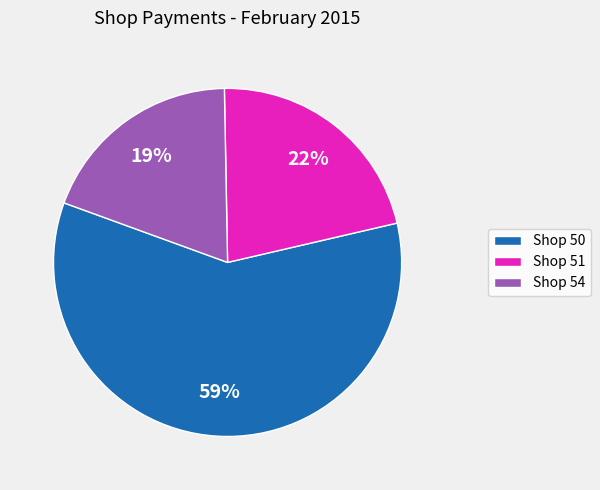

How many segments does this pie chart have?

3